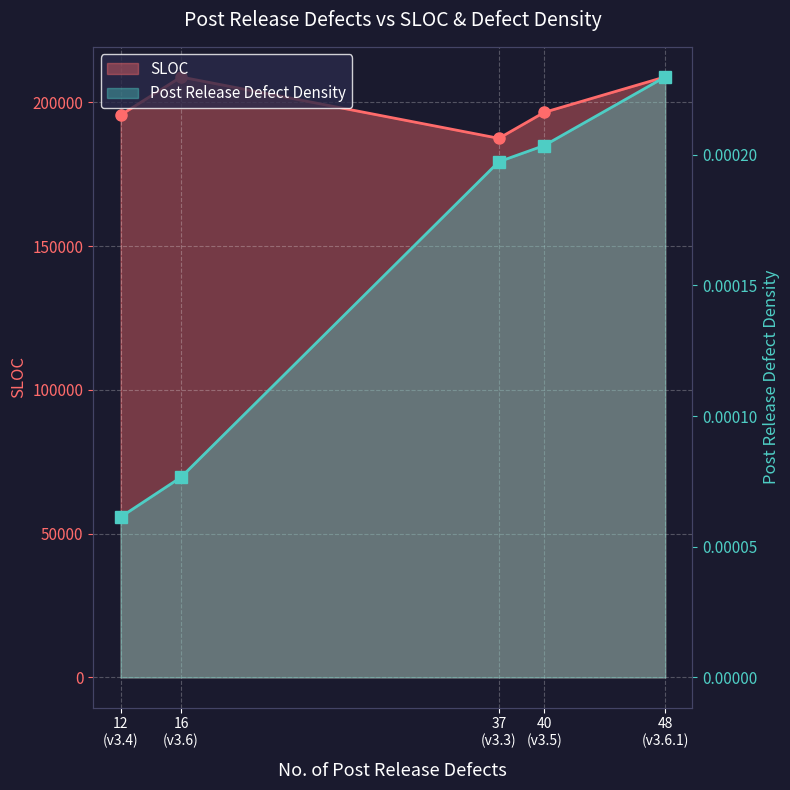

What are all the series names shown in the legend?

SLOC, Post Release Defect Density